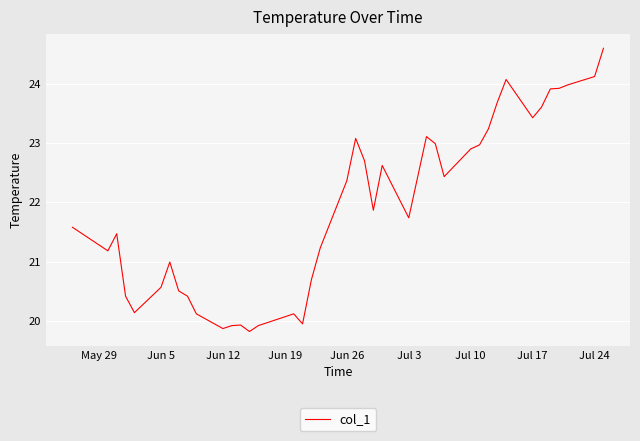

What is the difference between the second highest and minimum values?

4.3